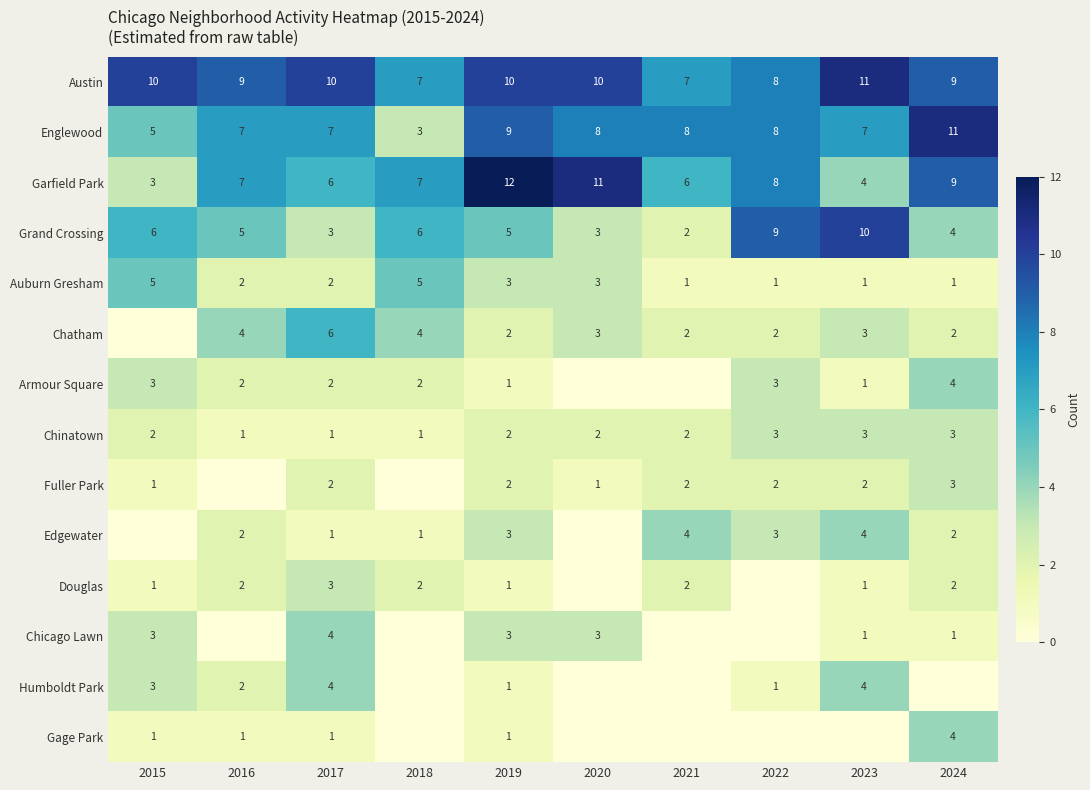

What is the sum of the Auburn Gresham values at 2023 and 2016?

3